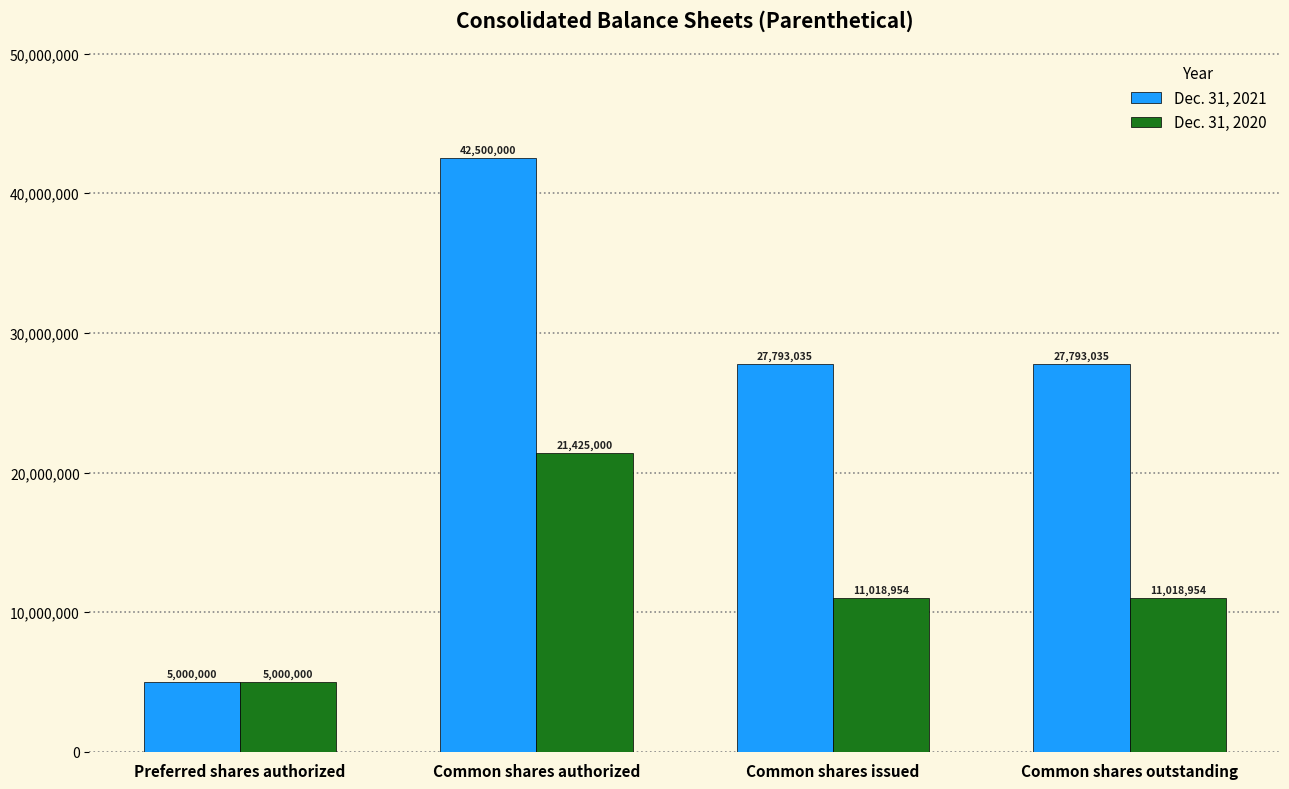

What is the label of the 1st bar from the right?

Common shares outstanding